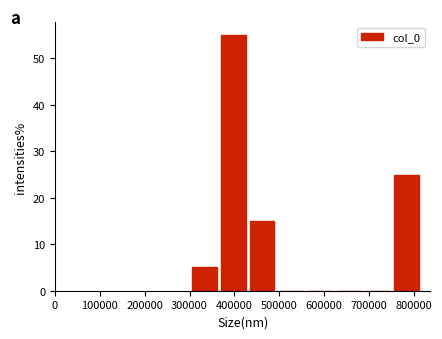

Reading left to right, list every bar in this chart as the range it spans on the x-axis followed by its height. Neither the bar edges nor the heights are printed on the chart, so give them approximately, as read against the axes.

300000 to 370000: 5
370000 to 430000: 55
430000 to 490000: 15
490000 to 560000: 0
560000 to 620000: 0
620000 to 690000: 0
690000 to 750000: 0
750000 to 820000: 25